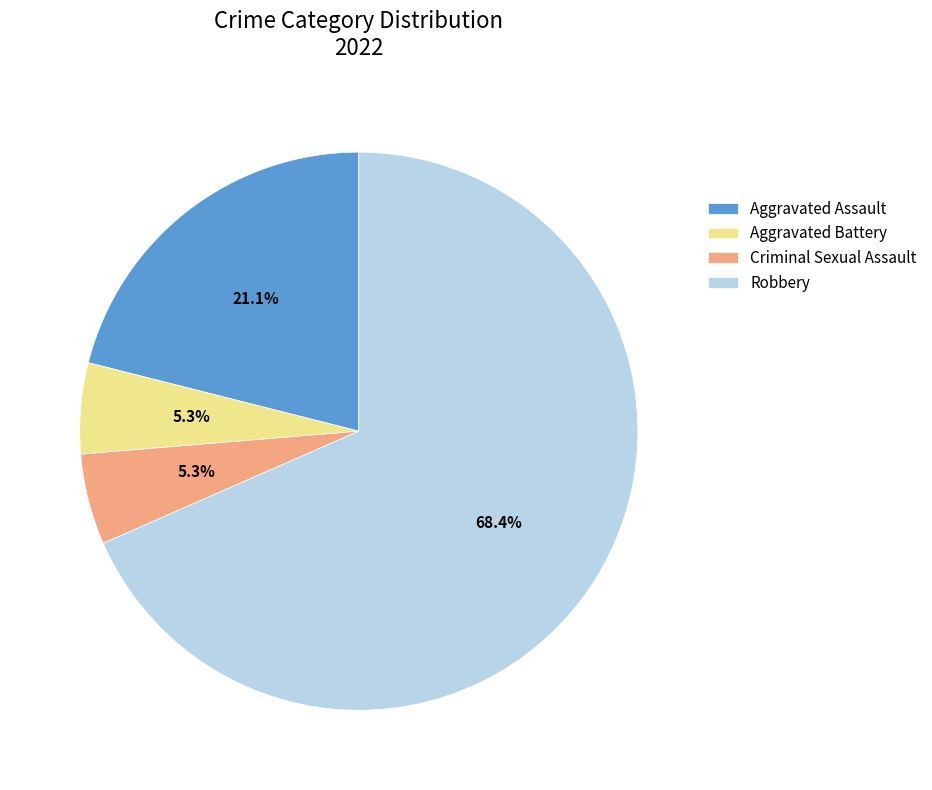

How many segments does this pie chart have?

4